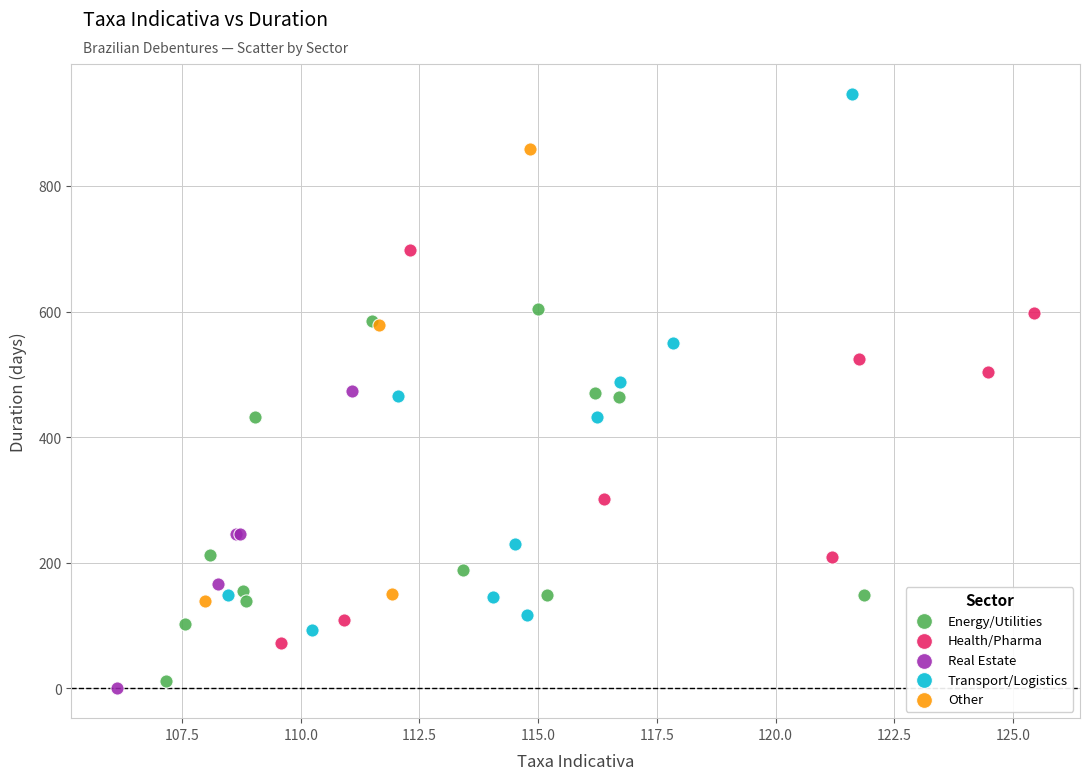

Which series has the widest spread of Y values?

Transport/Logistics